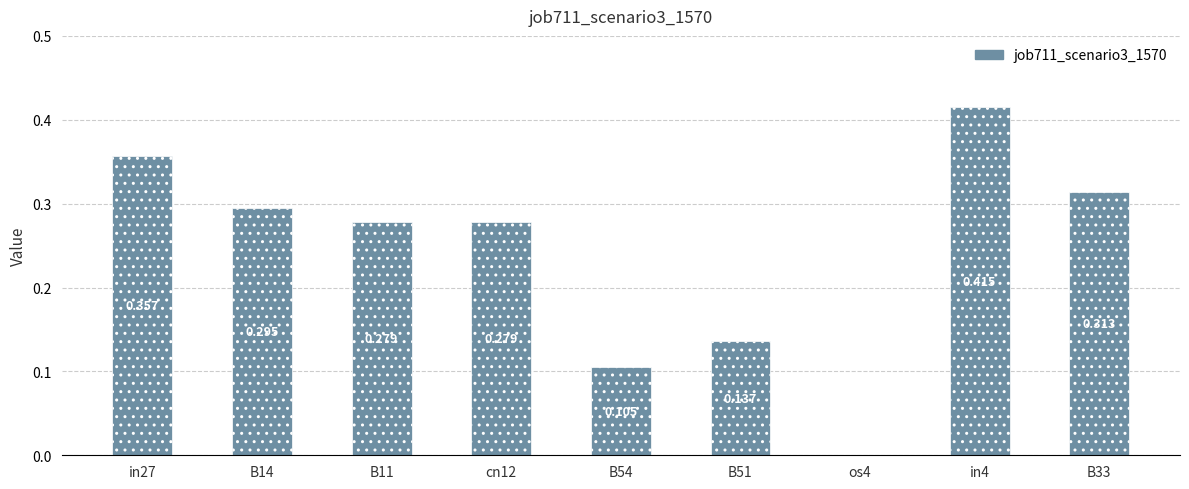

What is the difference between the maximum and second lowest values?

0.3